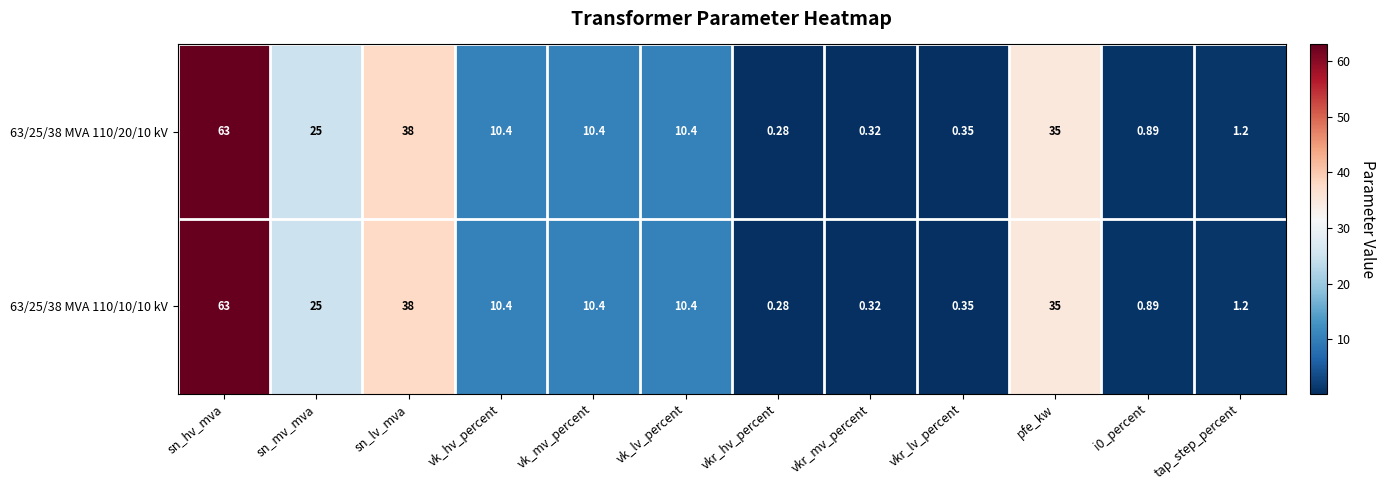

Where is 63/25/38 MVA 110/10/10 kV nearest to the value 31?

pfe_kw